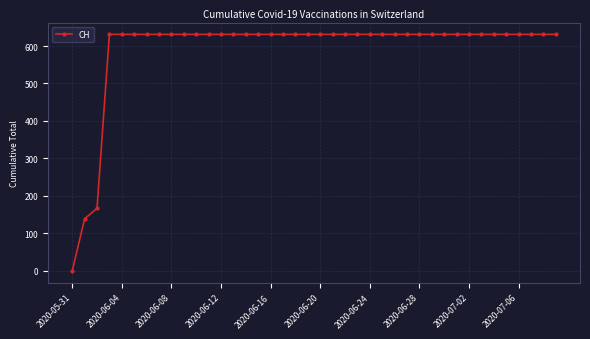

What is the difference between the maximum and minimum values?

631